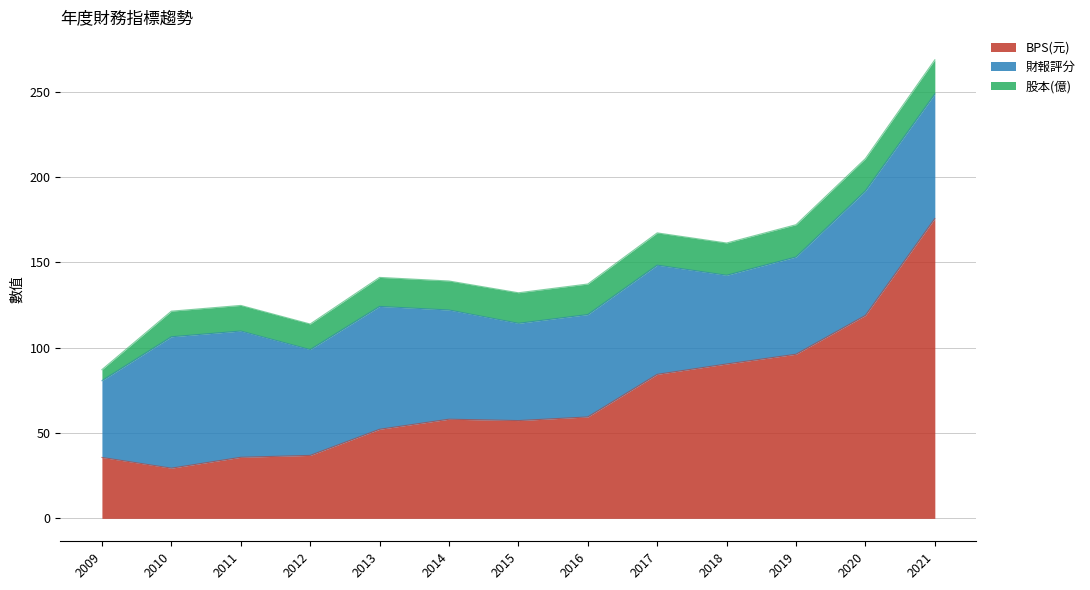

At 2009, list the series in order from smallest to largest.

股本(億), BPS(元), 財報評分